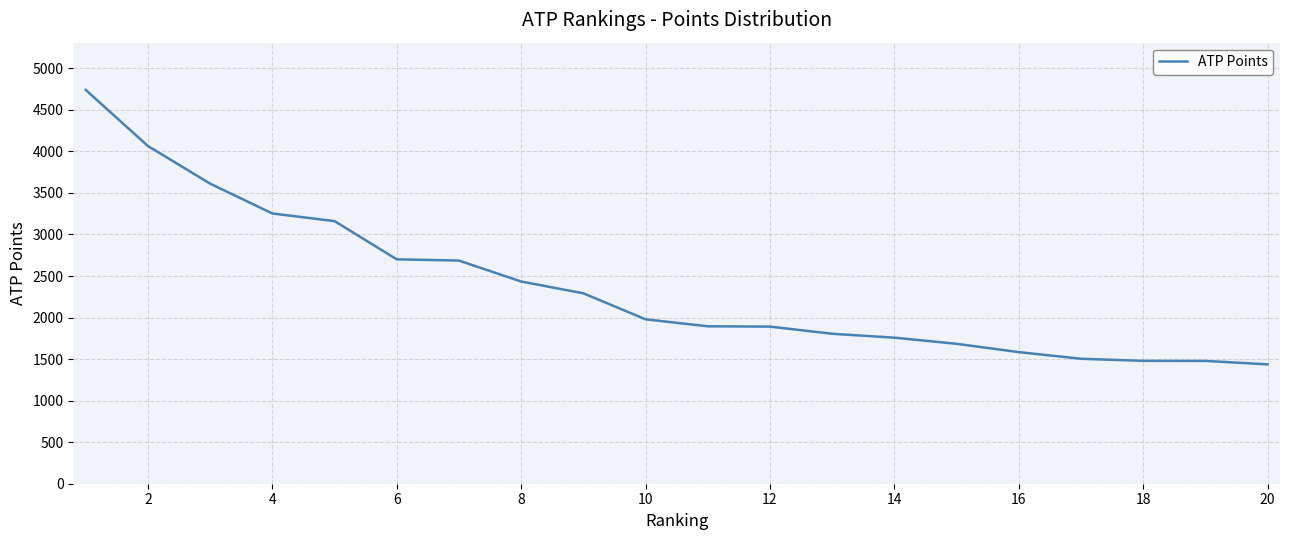

What is the smallest value displayed?

1437